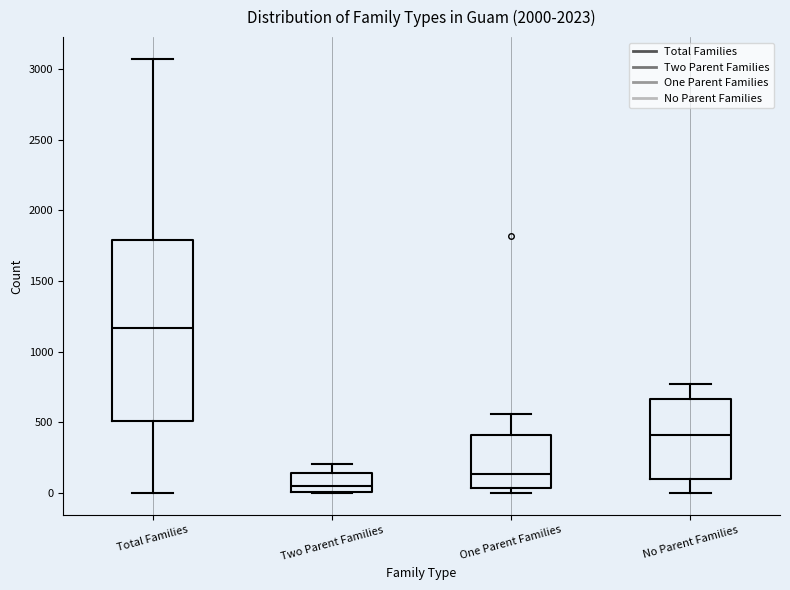

Which box has the lowest median line?

Two Parent Families